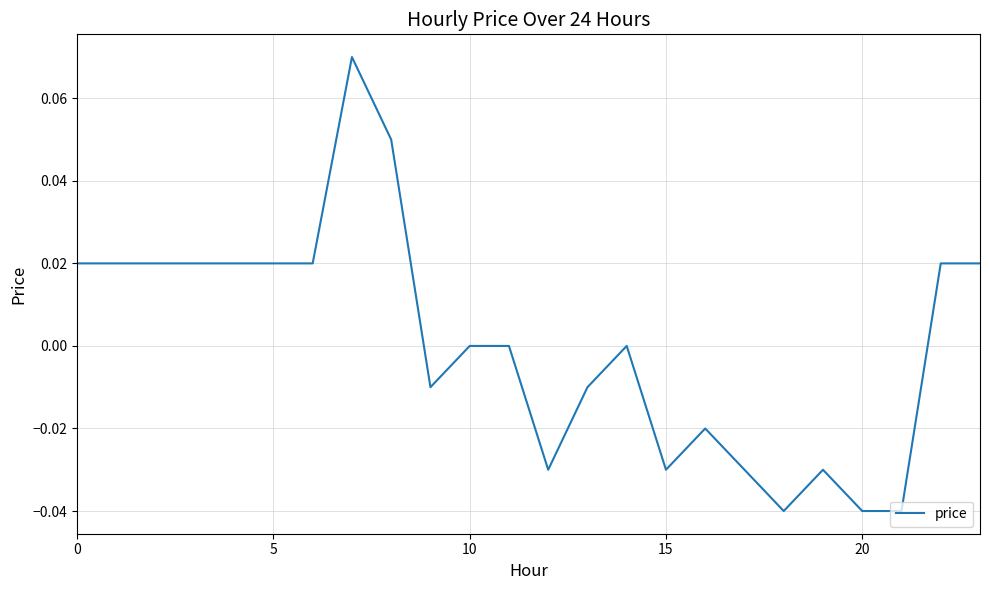

Does the chart have visible grid lines?

Yes